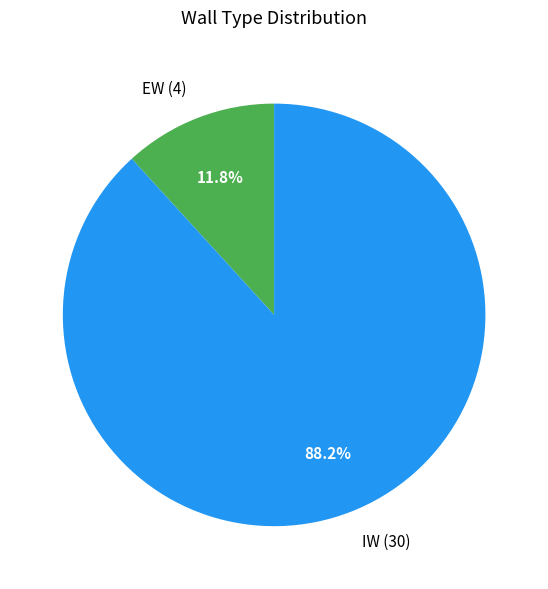

Which slice is the largest?

IW